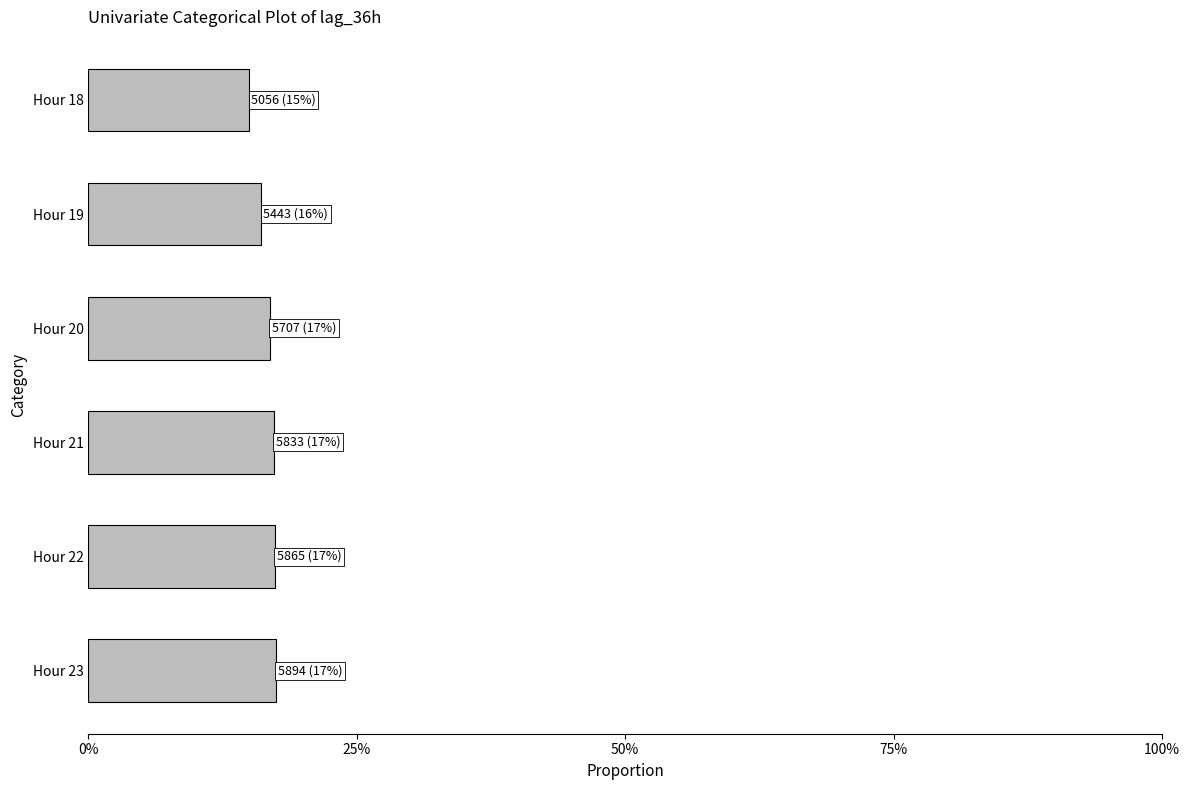

Are the bars horizontal?

Yes